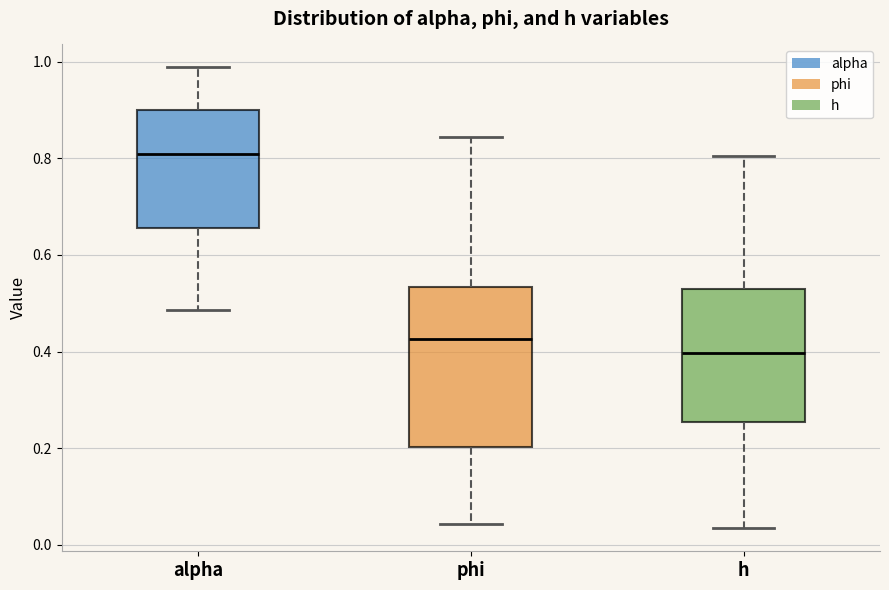

Where does the median line of the box for alpha sit on the y-axis? The values are not printed on the chart, so give them approximately, as read against the axis.

0.80